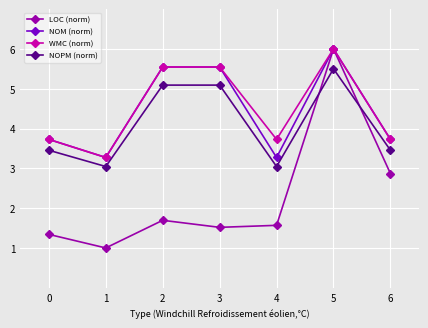

What are all the series names shown in the legend?

LOC (norm), NOM (norm), WMC (norm), NOPM (norm)